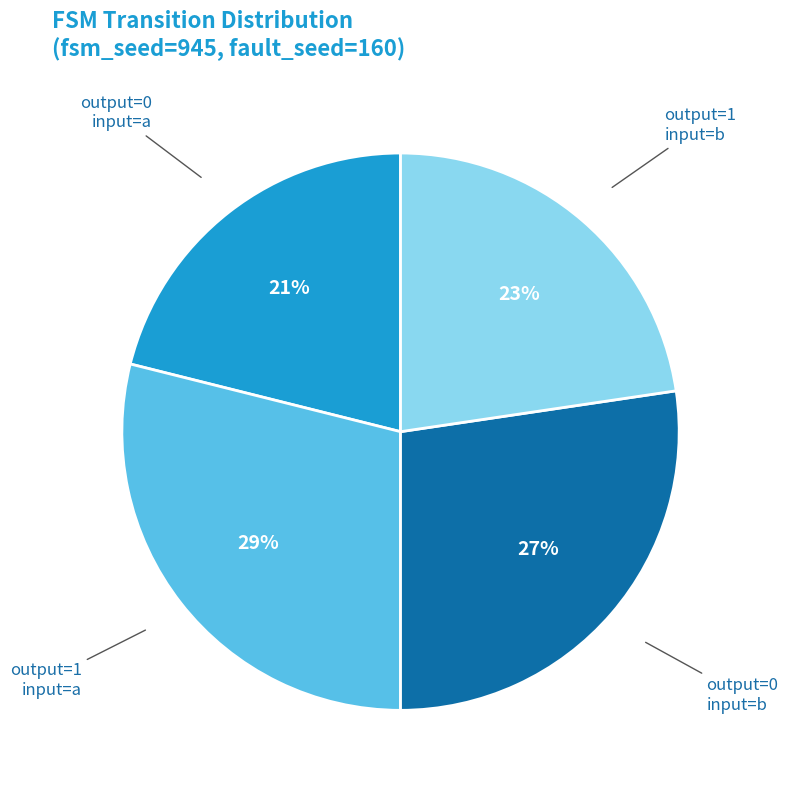

How many slices are in this pie chart?

4